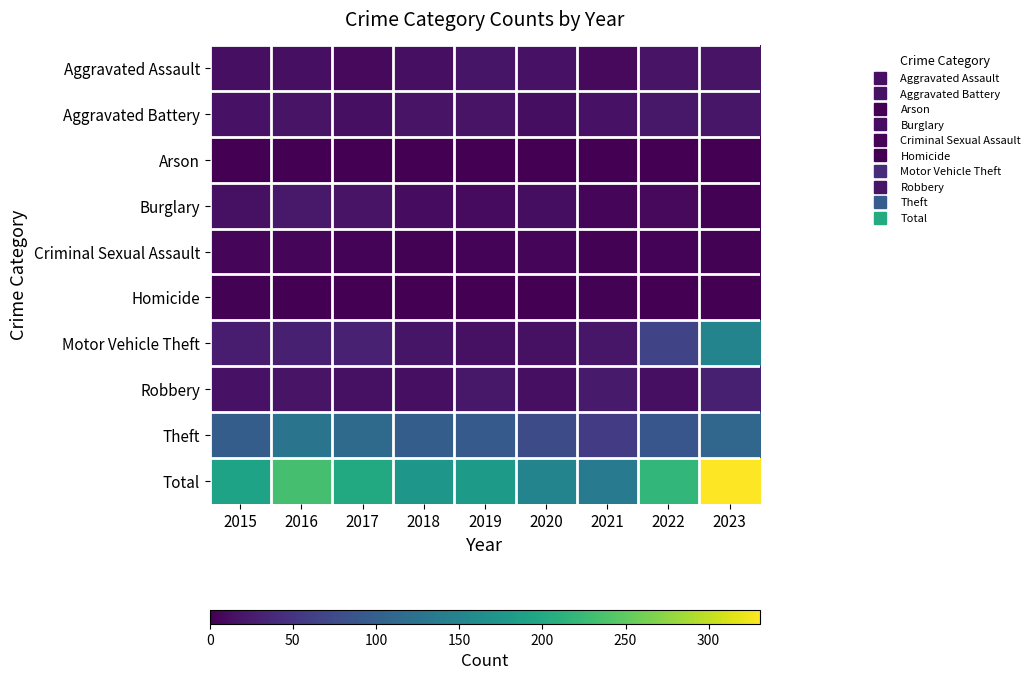

Reading left to right, what are all the values shown in this chart?

Aggravated Assault: 2015=13	2016=13	2017=8	2018=14	2019=19	2020=16	2021=9	2022=17	2023=18
Aggravated Battery: 2015=16	2016=17	2017=13	2018=17	2019=17	2020=12	2021=16	2022=21	2023=20
Arson: 2015=1	2016=1	2017=1	2018=0	2019=0	2020=0	2021=1	2022=0	2023=1
Burglary: 2015=15	2016=23	2017=17	2018=11	2019=10	2020=12	2021=6	2022=8	2023=2
Criminal Sexual Assault: 2015=4	2016=4	2017=3	2018=2	2019=3	2020=5	2021=2	2022=3	2023=2
Homicide: 2015=2	2016=1	2017=0	2018=1	2019=1	2020=1	2021=2	2022=0	2023=1
Motor Vehicle Theft: 2015=27	2016=29	2017=30	2018=19	2019=15	2020=15	2021=20	2022=68	2023=149
Robbery: 2015=16	2016=17	2017=15	2018=14	2019=21	2020=13	2021=24	2022=13	2023=29
Theft: 2015=98	2016=128	2017=114	2018=97	2019=94	2020=75	2021=58	2022=89	2023=109
Total: 2015=192	2016=233	2017=201	2018=175	2019=180	2020=149	2021=138	2022=219	2023=331